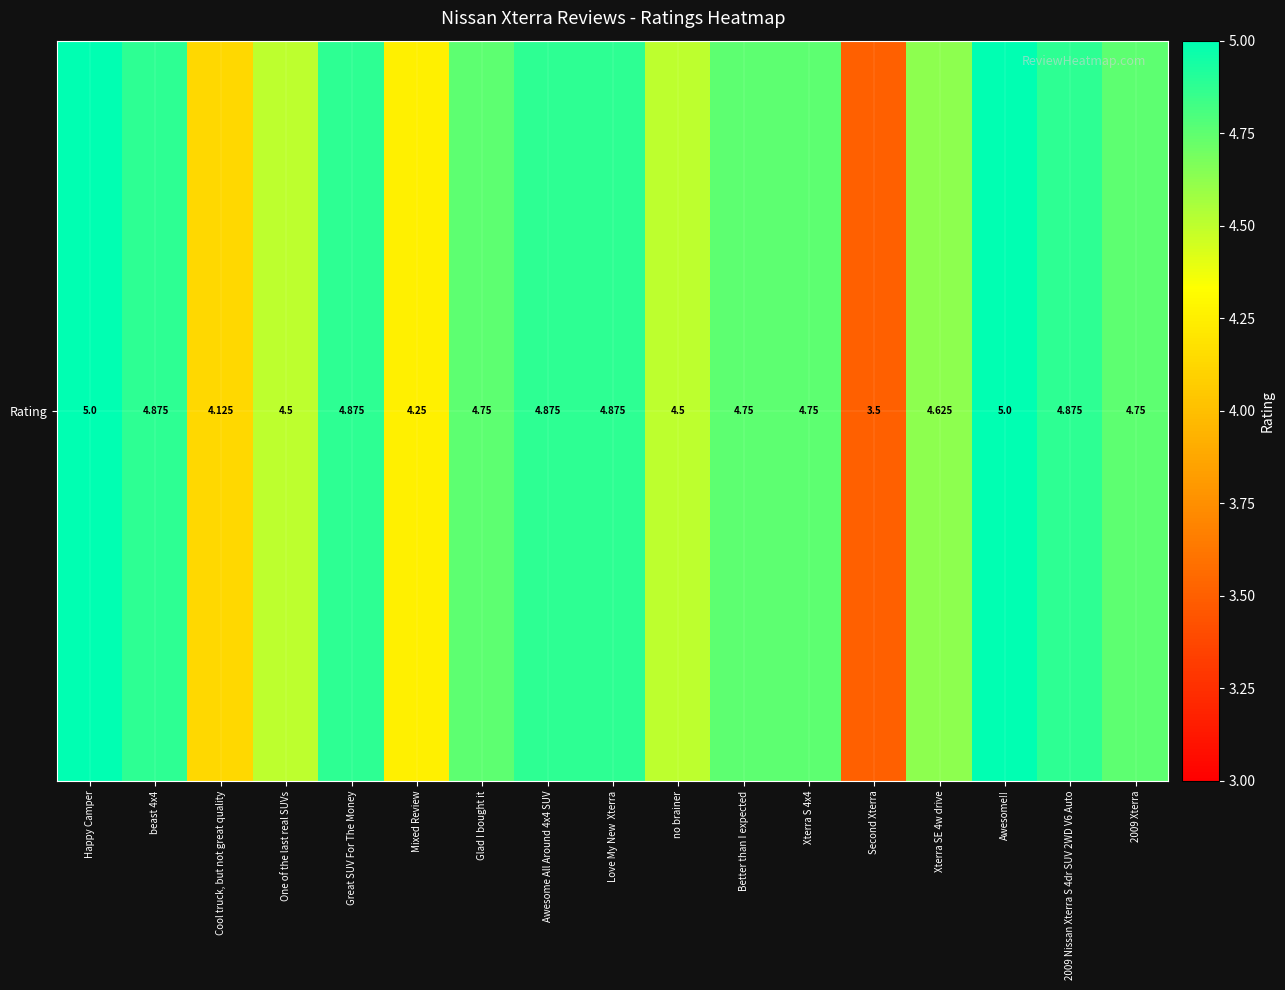

Reading left to right, list all the values displayed in this chart.

5.0	4.9	4.1	4.5	4.9	4.2	4.8	4.9	4.9	4.5	4.8	4.8	3.5	4.6	5.0	4.9	4.8